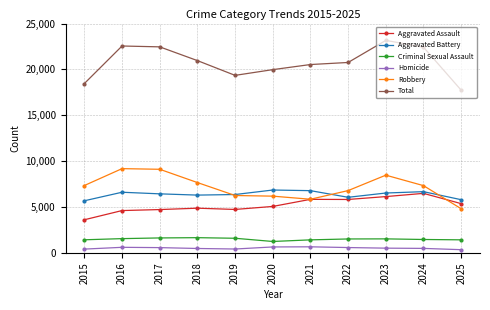

Count the number of categories in the chart.

11